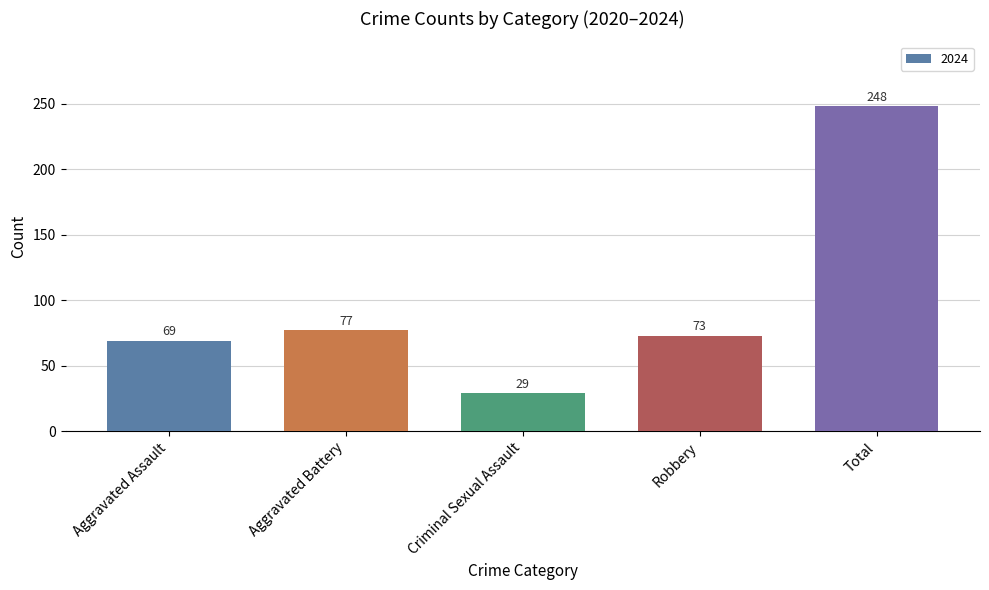

Between Robbery and Total, which is larger?

Total